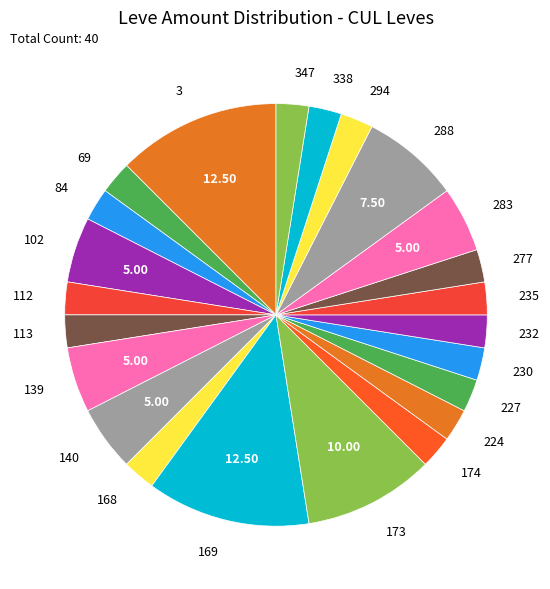

Count the number of slices in the pie.

23